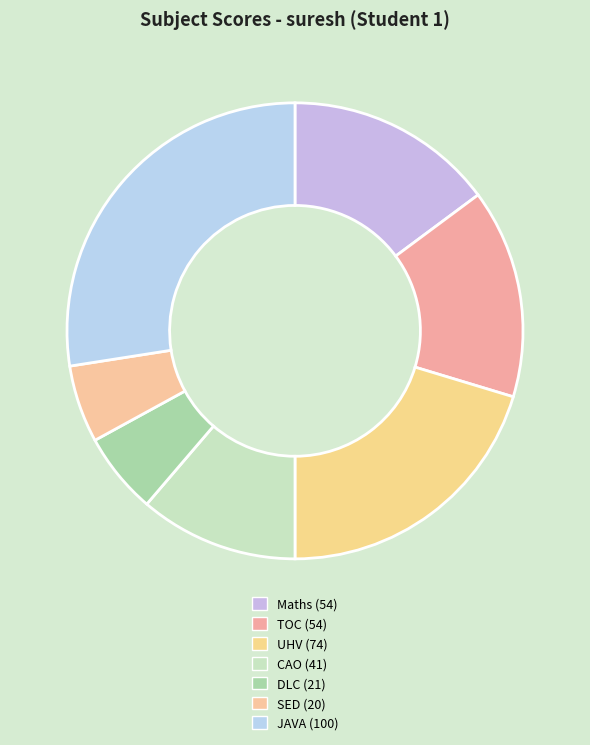

Is there any slice that represents more than half of the pie?

No